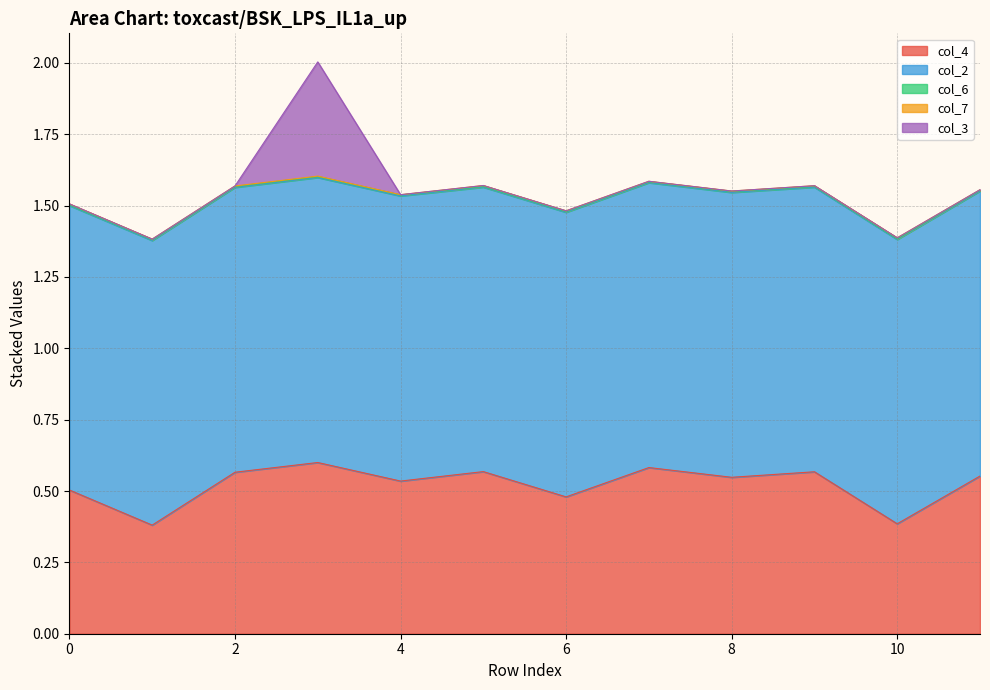

What is the minimum value for col_2?

1.0